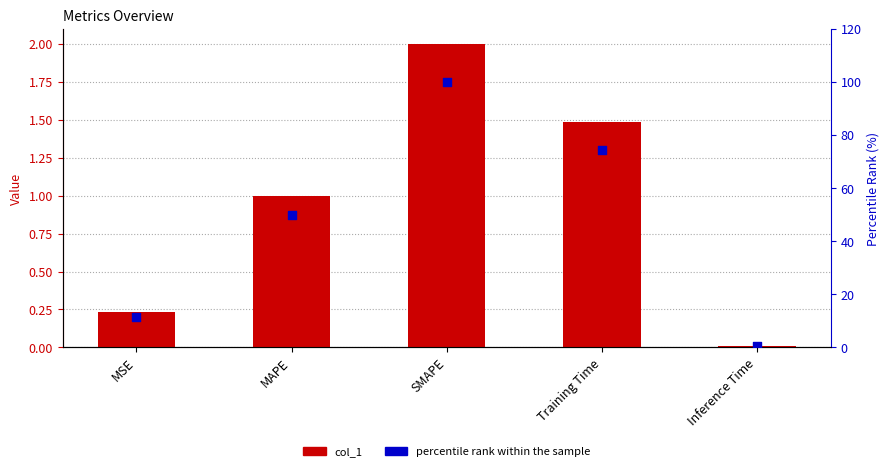

Is the value of col_1 at SMAPE greater than the value of percentile rank within the sample at SMAPE?

No